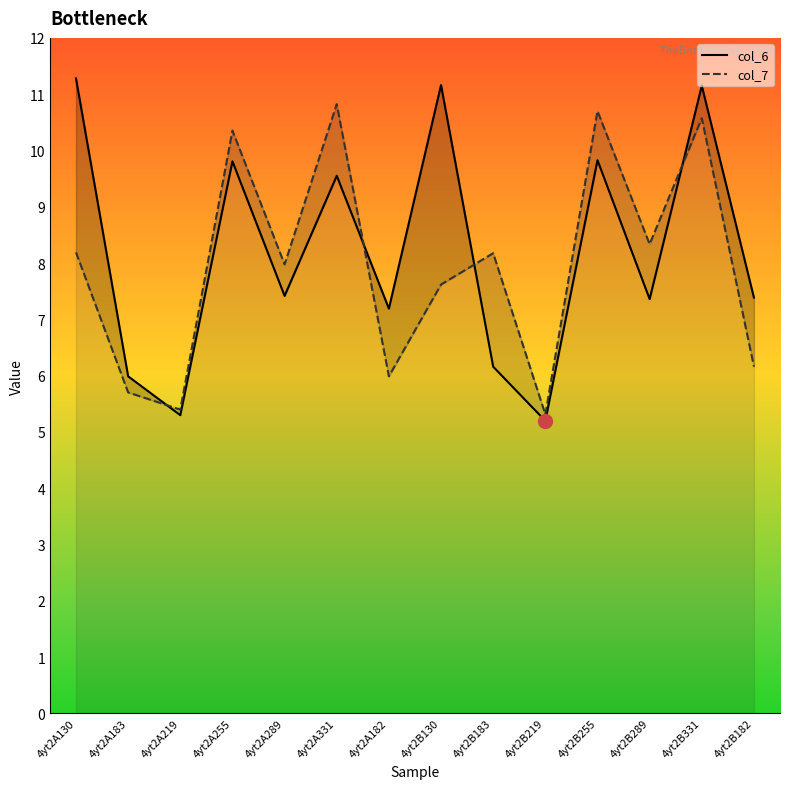

How many times do col_6 and col_7 cross each other?

4